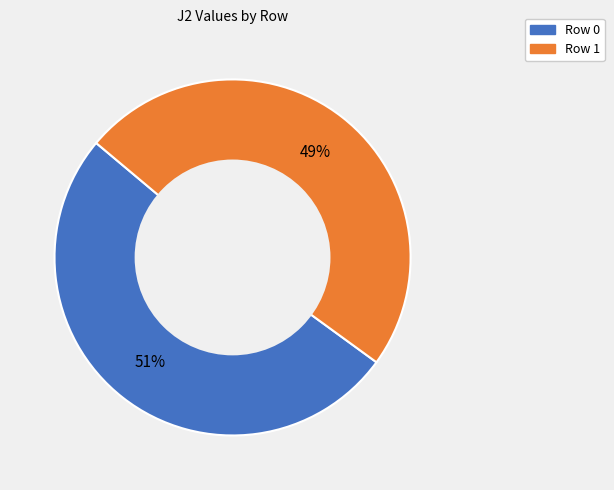

Is there a majority slice in this chart?

Yes